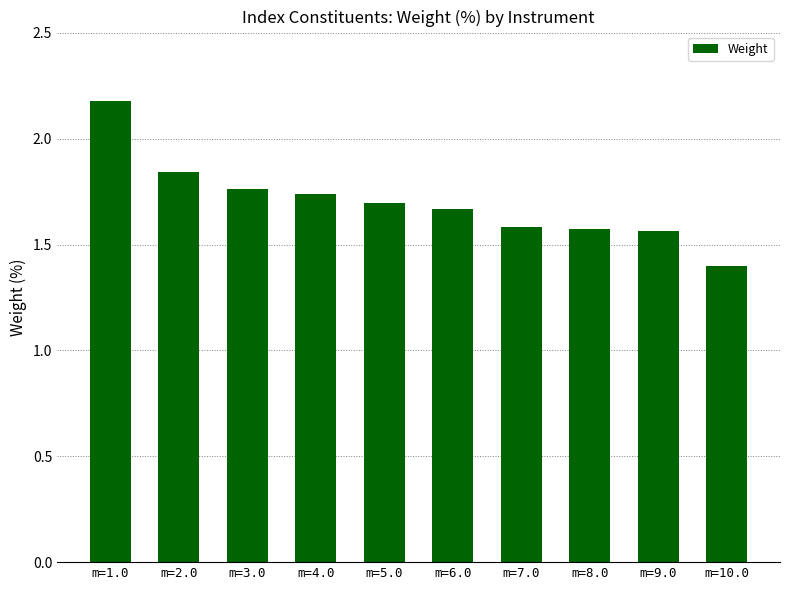

Approximately how many times larger is the value at m=8.0 compared to m=4.0?

0.9